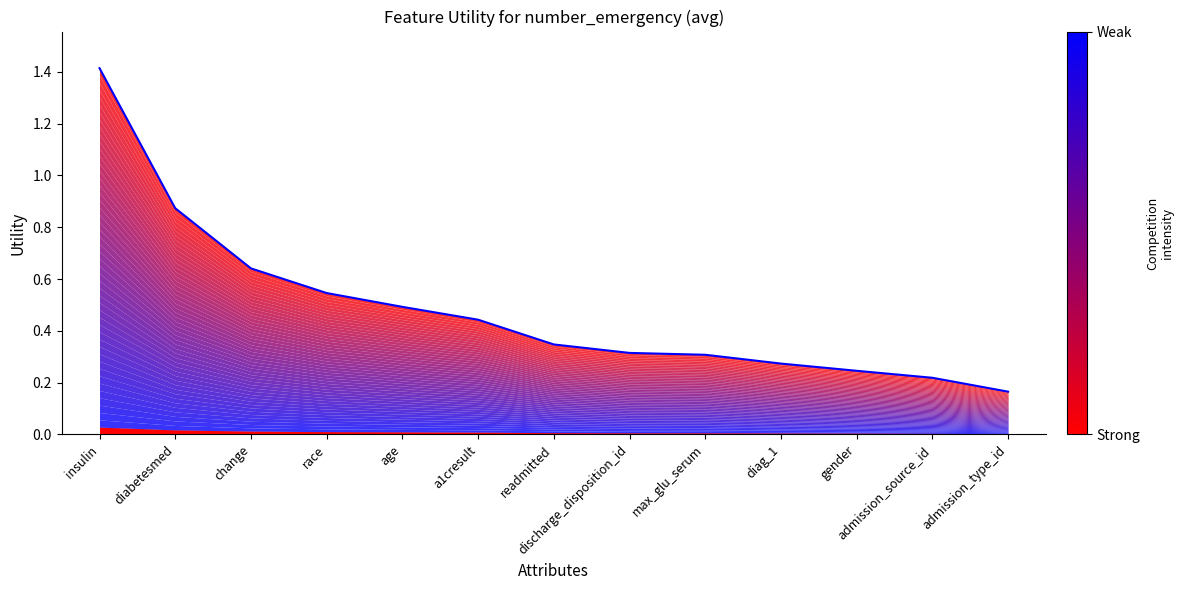

What is the difference between the second highest and second lowest values?

0.7